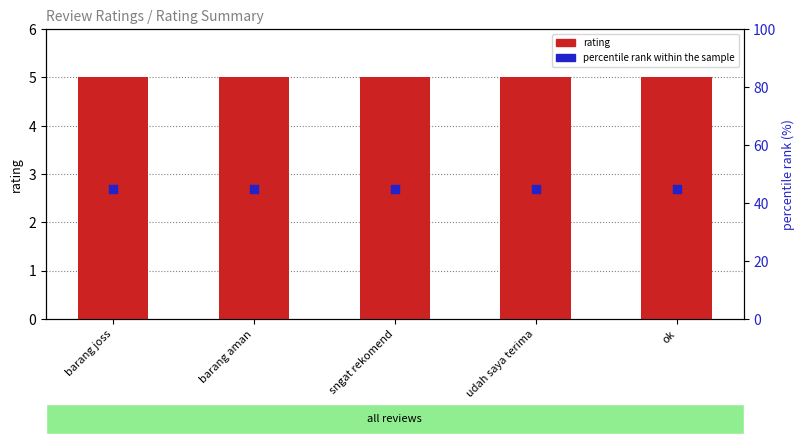

Which series reaches the minimum Y coordinate?

rating